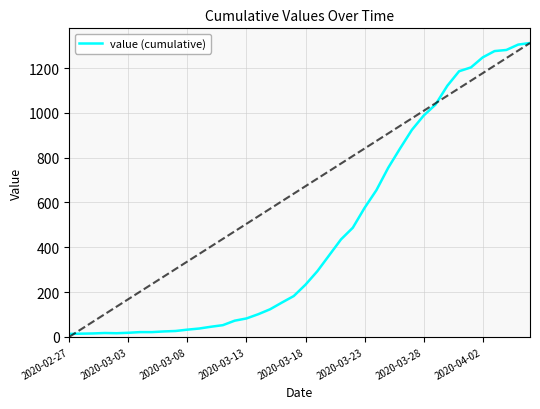

What is the difference between the maximum and minimum values?

1299